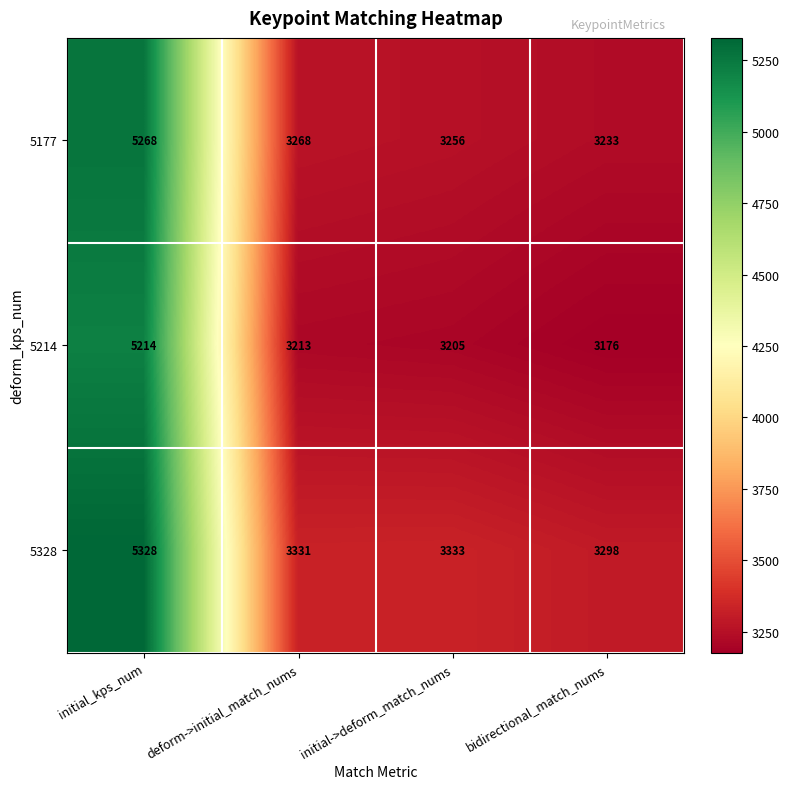

Is it true that 5177 equals 8396 at initial_kps_num?

False